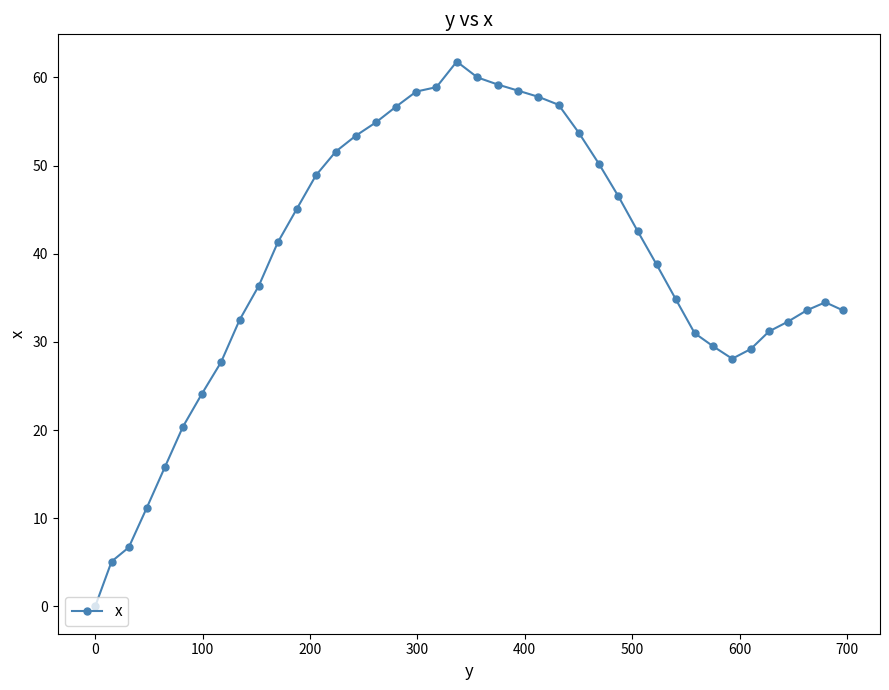

How many data points are less than 38?

20